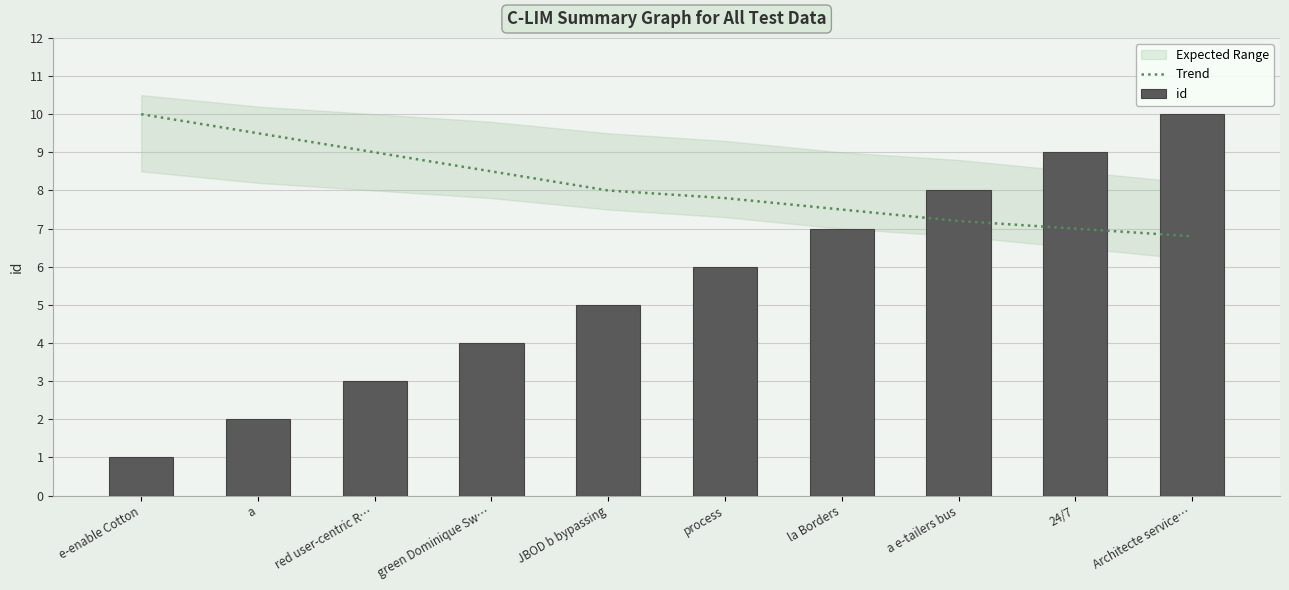

Between JBOD b bypassing and a e-tailers bus, which series saw the biggest shift?

id